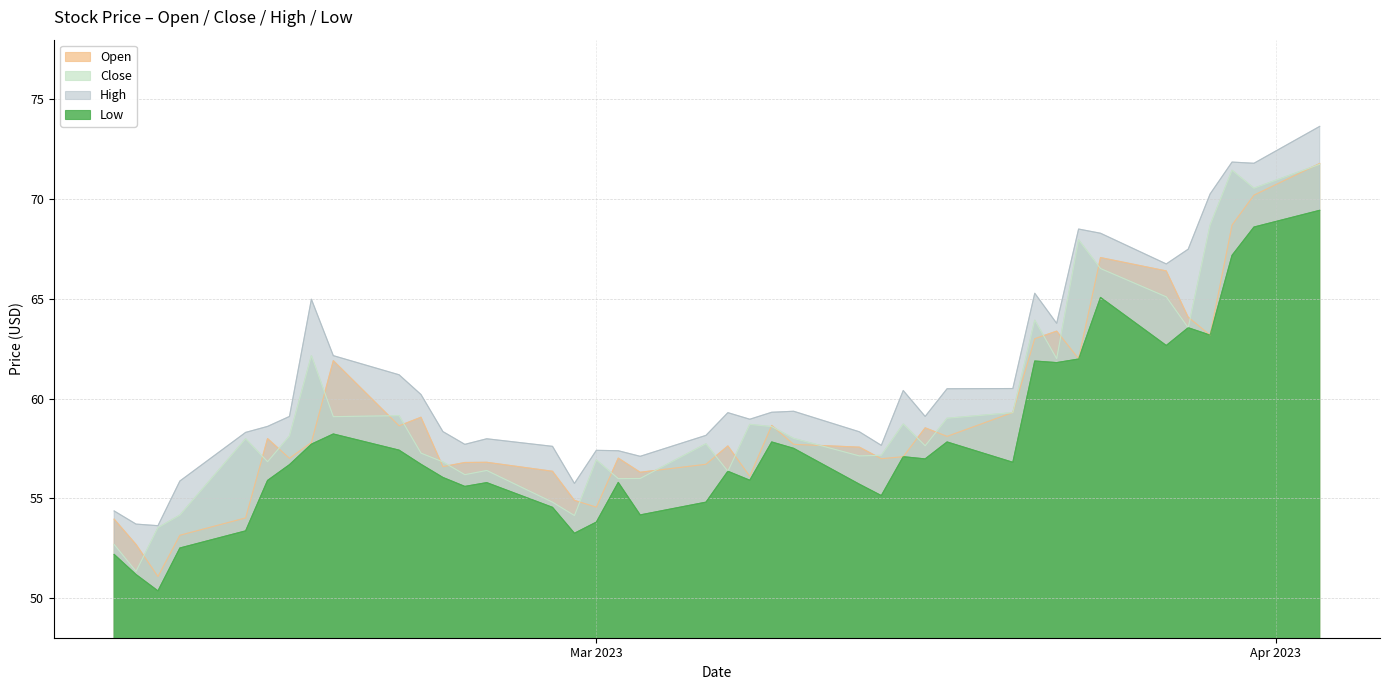

At 8, list the series in order from smallest to largest.

low, close, open, high